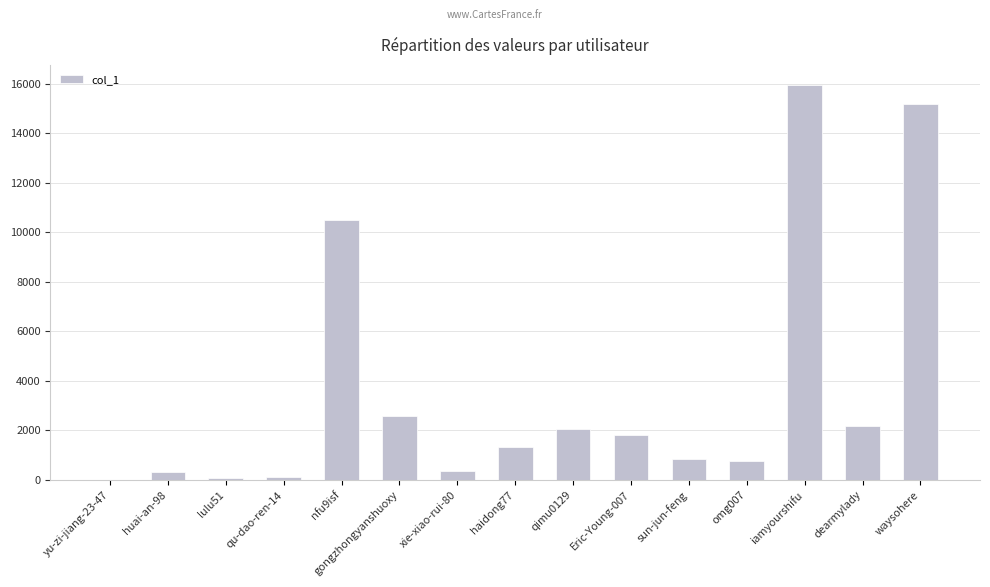

The chart shows a value of 15182 at waysohere. True or false?

True